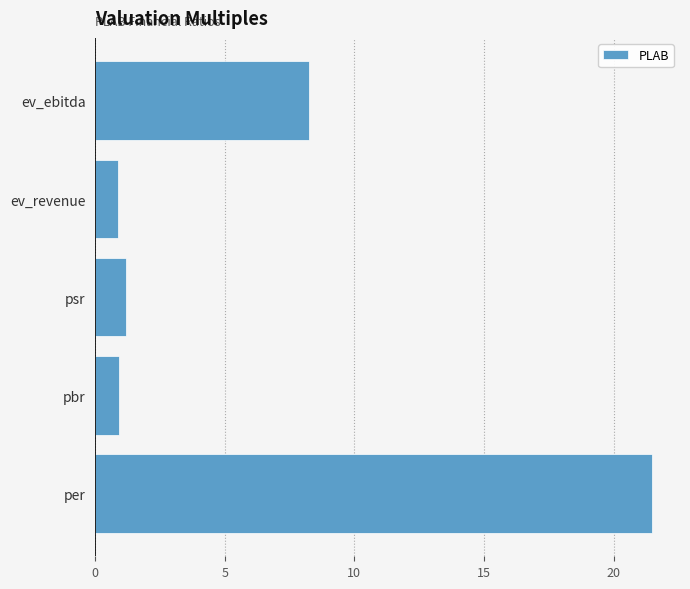

What is the greatest value displayed?

21.5